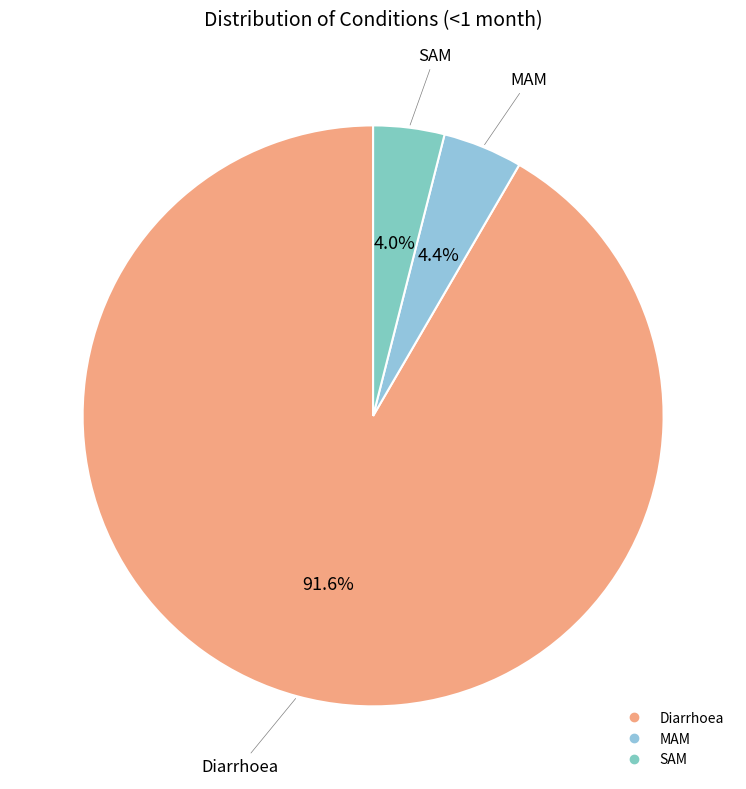

Combined, what portion of the pie is SAM and Diarrhoea?

95.6%